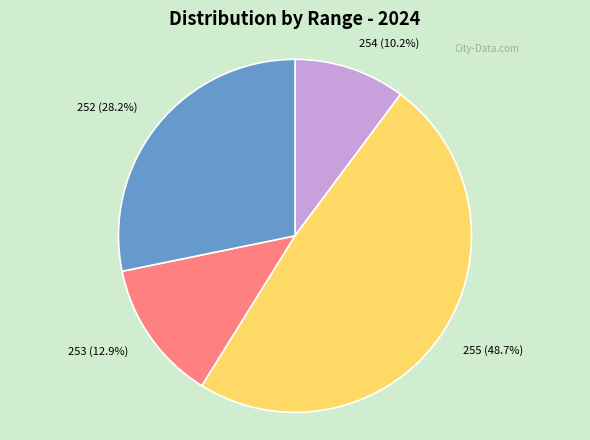

Is there a majority slice in this chart?

No